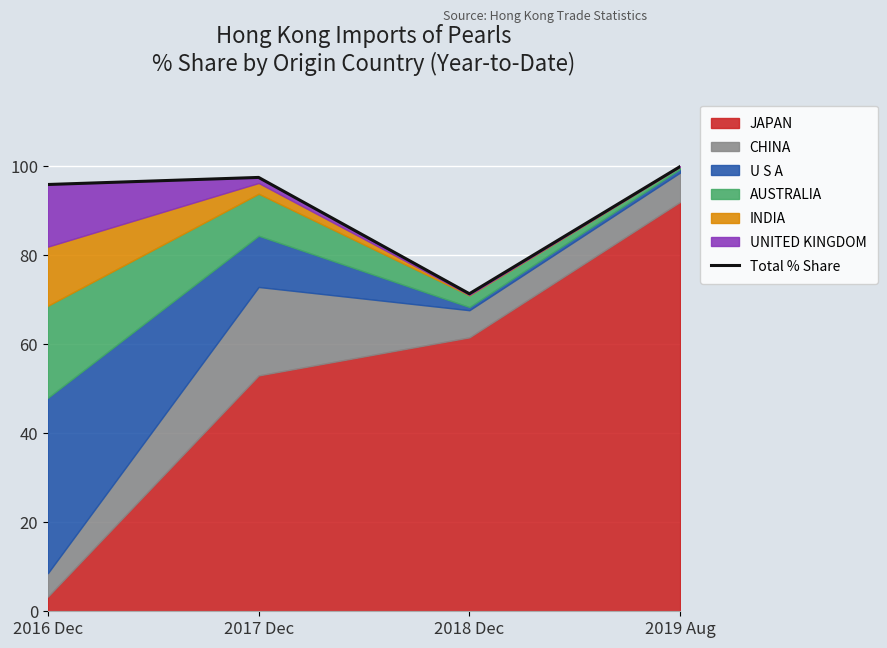

How many data points are less than 97?

2